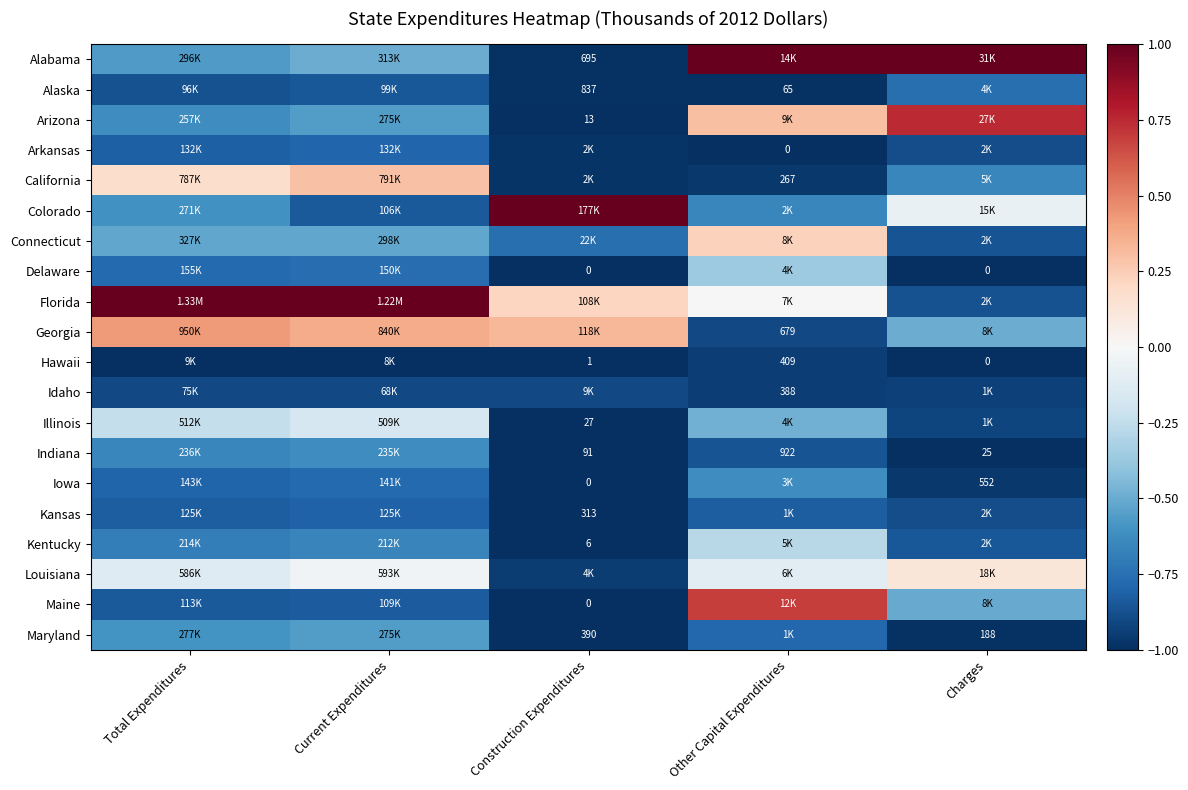

Rank the series at Current Expenditures from lowest to highest value.

Hawaii, Idaho, Alaska, Colorado, Maine, Kansas, Arkansas, Iowa, Delaware, Kentucky, Indiana, Maryland, Arizona, Connecticut, Alabama, Illinois, Louisiana, California, Georgia, Florida